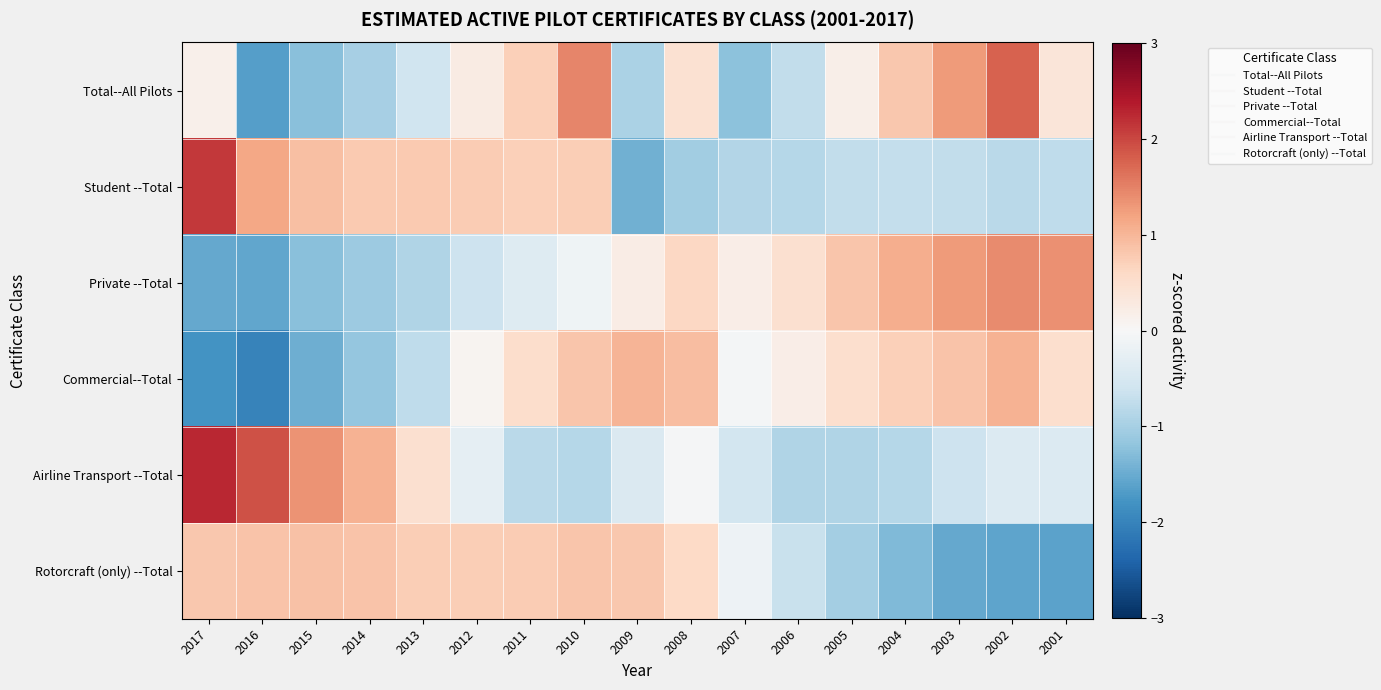

Which series changed the most between 2009 and 2008?

Total--All Pilots